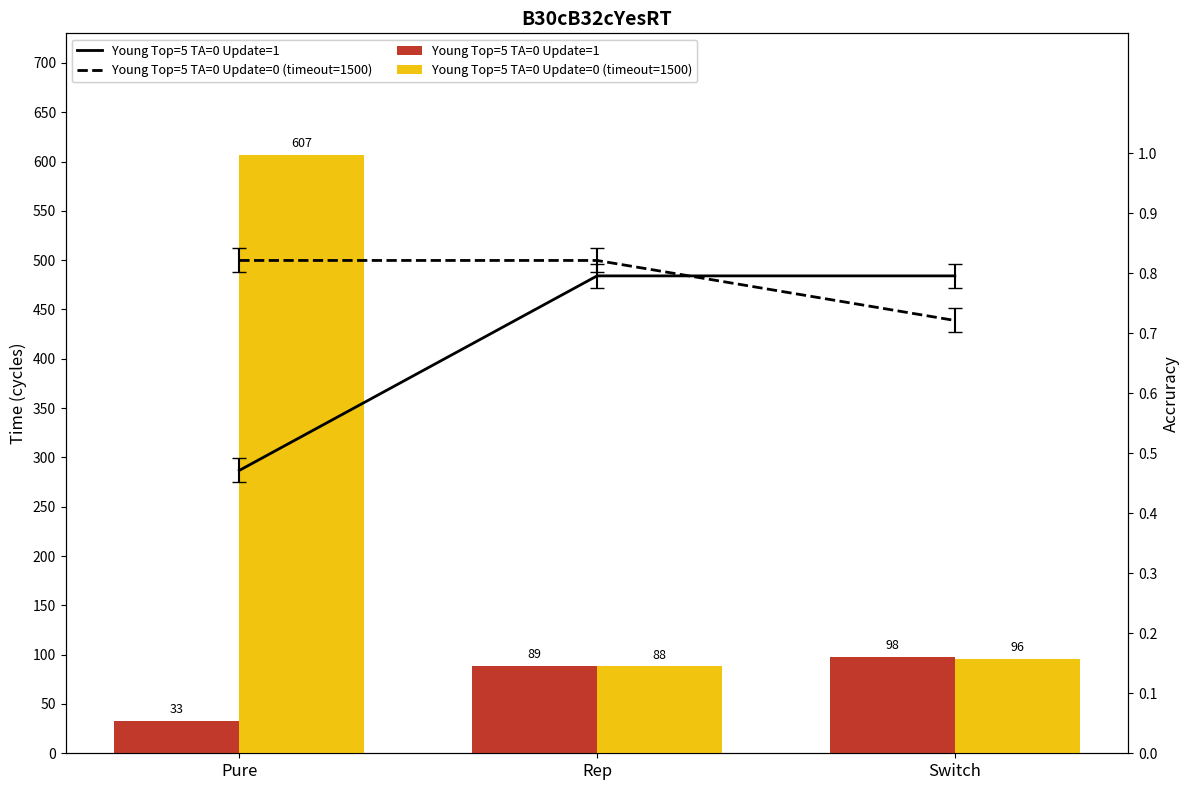

Where is Young Top=5 TA=0 Update=1 nearest to the value 0?

Pure